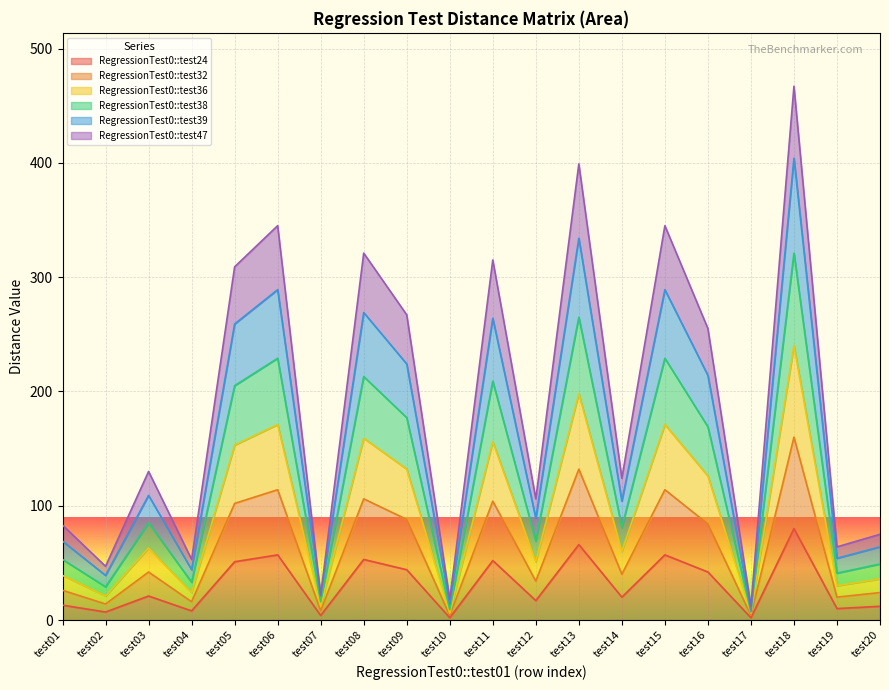

How many lines are shown in the chart?

6